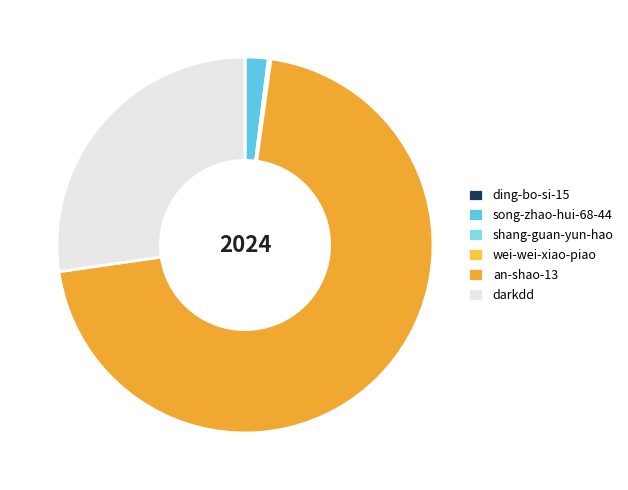

What is the total percentage of shang-guan-yun-hao and wei-wei-xiao-piao?

0.2%